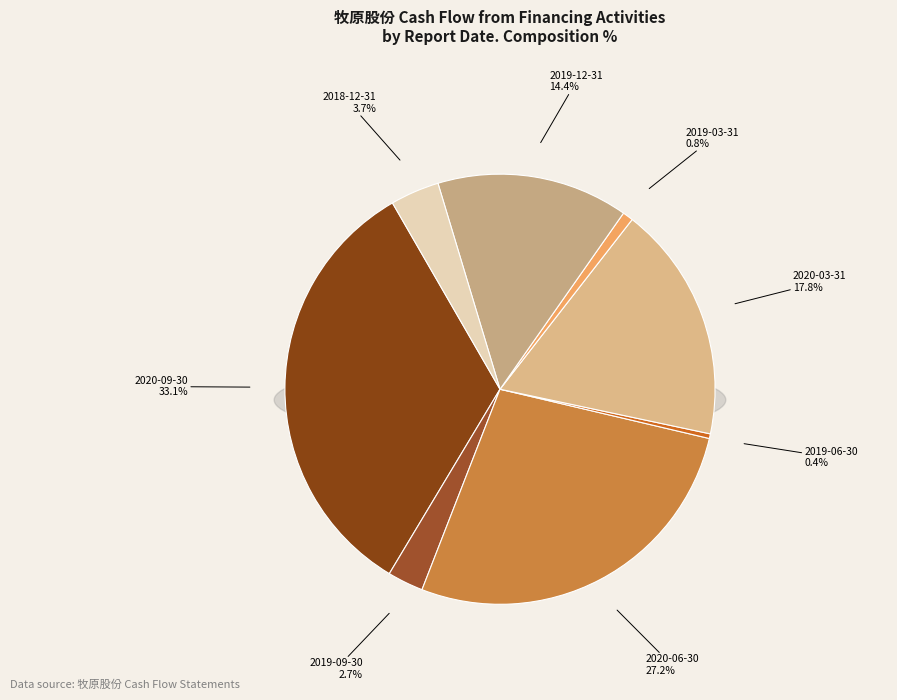

What percentage is the 2020-09-30 slice, to the nearest percent?

33%